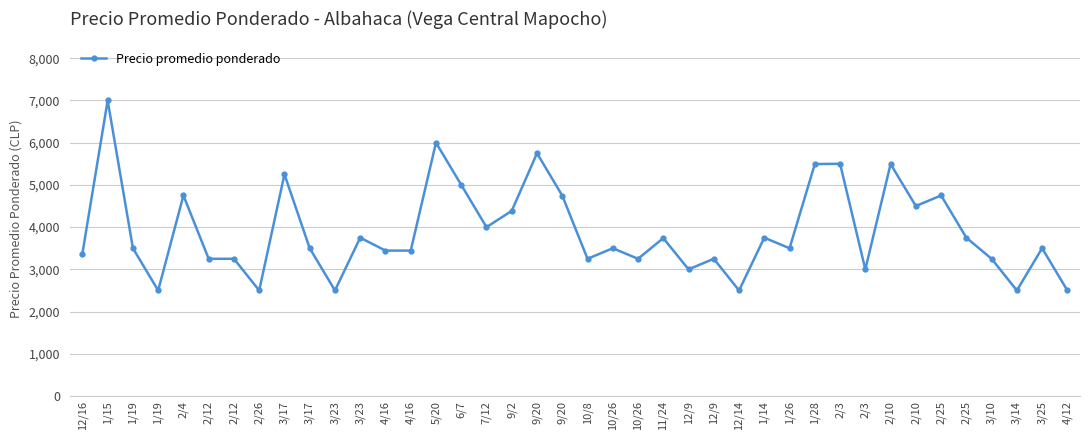

How many data points are less than 3500?

17